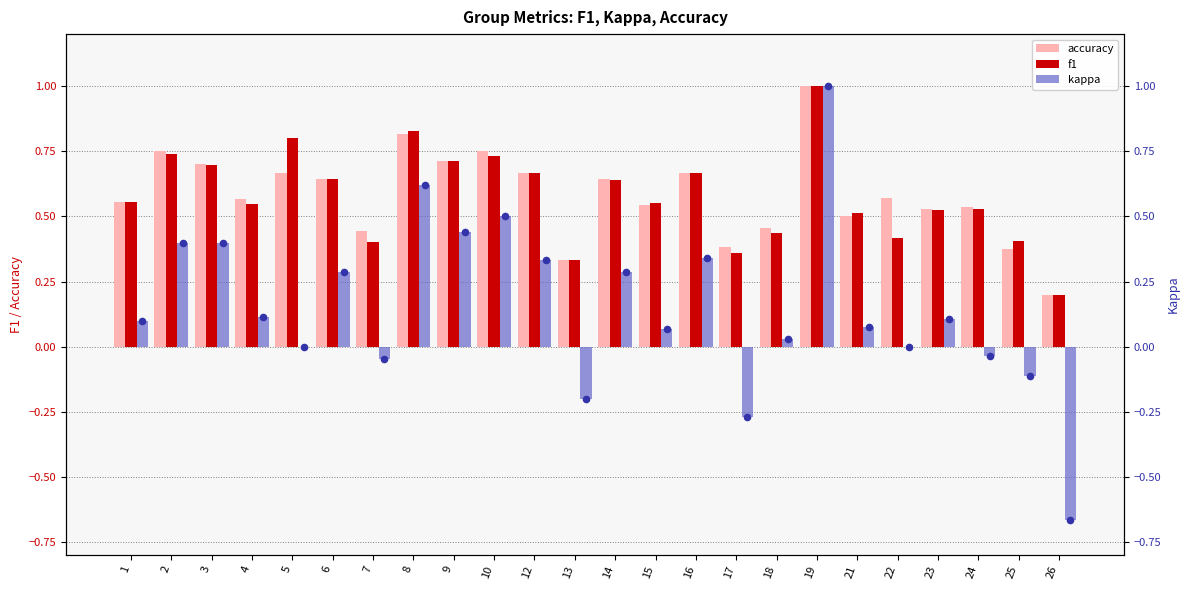

Which series reaches the minimum Y coordinate?

kappa